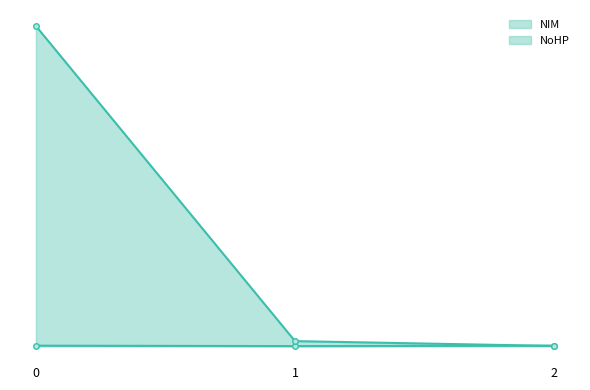

What is the difference between the maximum and second lowest values in the NoHP series?

88710811